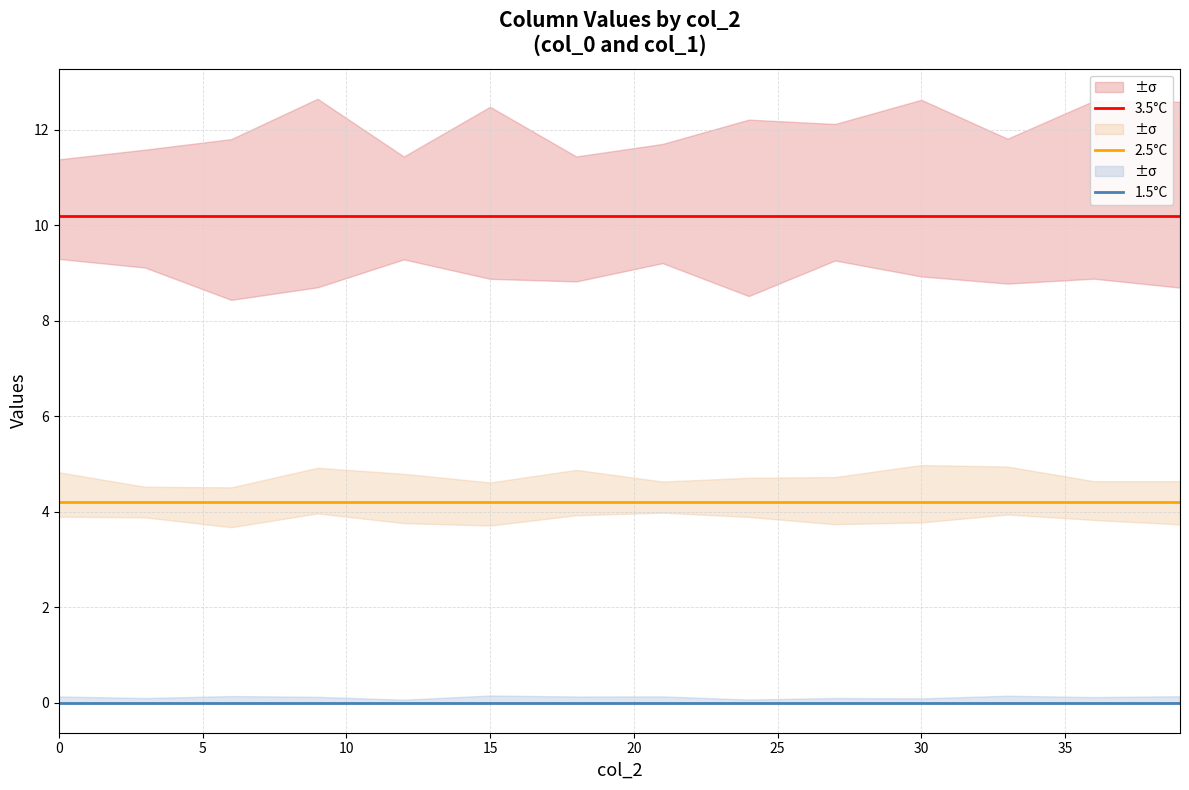

What is the maximum value for 2.5°C?

4.2